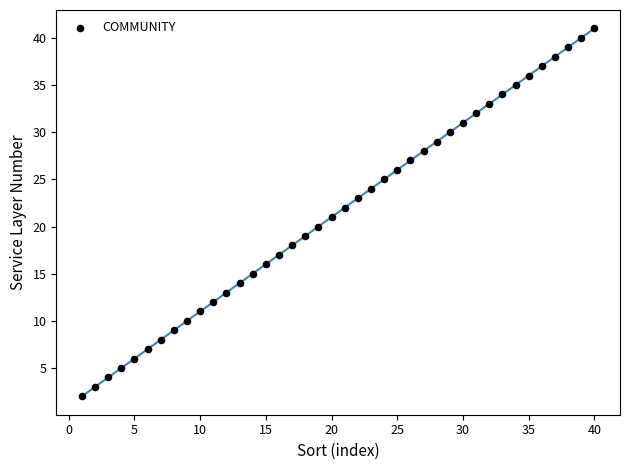

What is the range of X values (max minus min)?

39